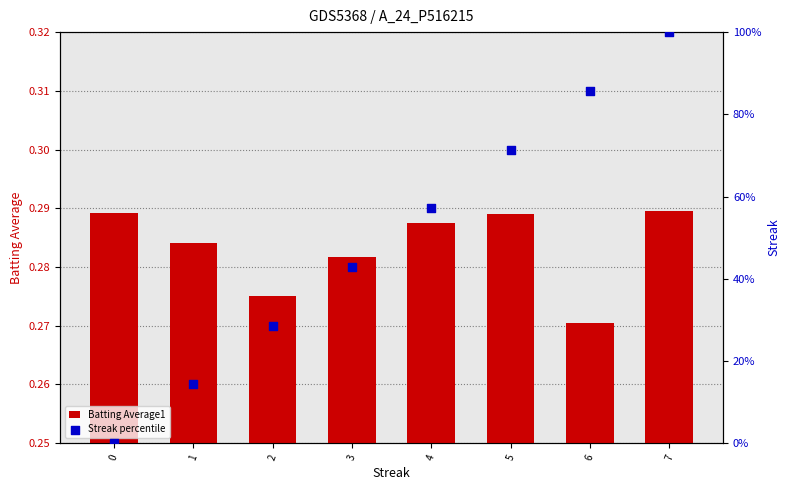

What is the total value across all series at 5?

71.7